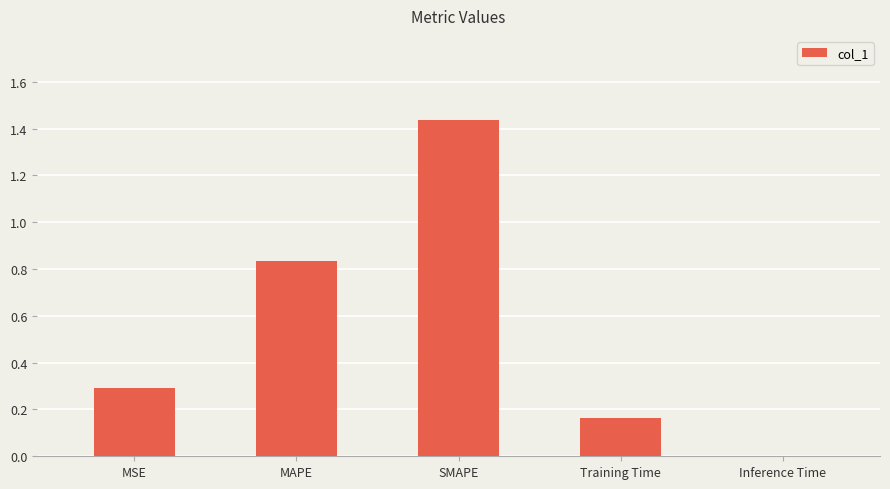

What is the change in value from MAPE to SMAPE?

+0.6